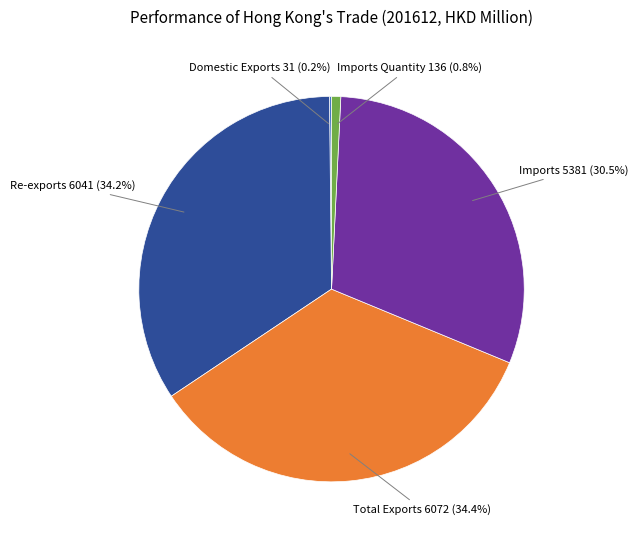

How much of the chart is everything except Total Exports 6072 (34.4%)?

65.6%